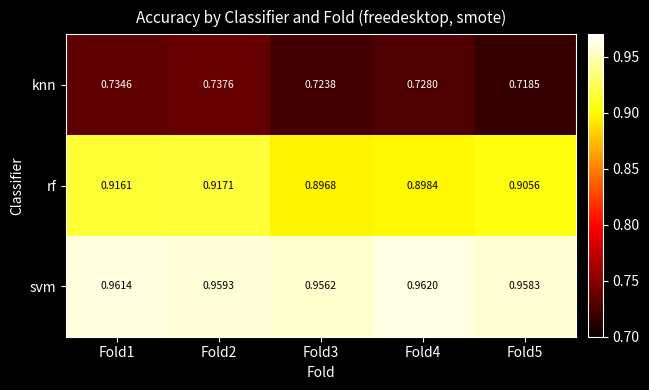

Rank the series by their maximum value, from lowest to highest.

knn, rf, svm